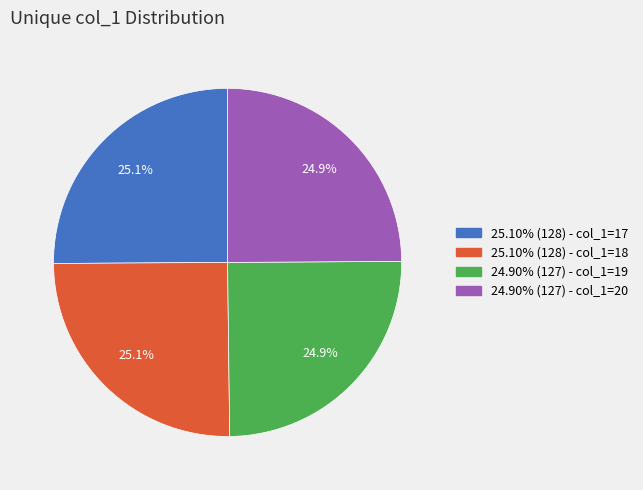

Does any single category account for the majority?

No